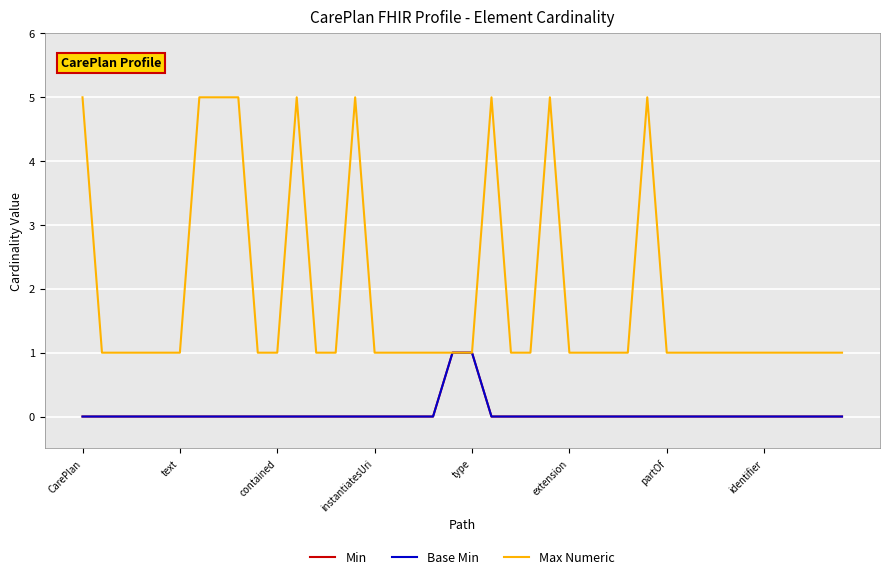

Is this an area chart (filled region under the line)?

No